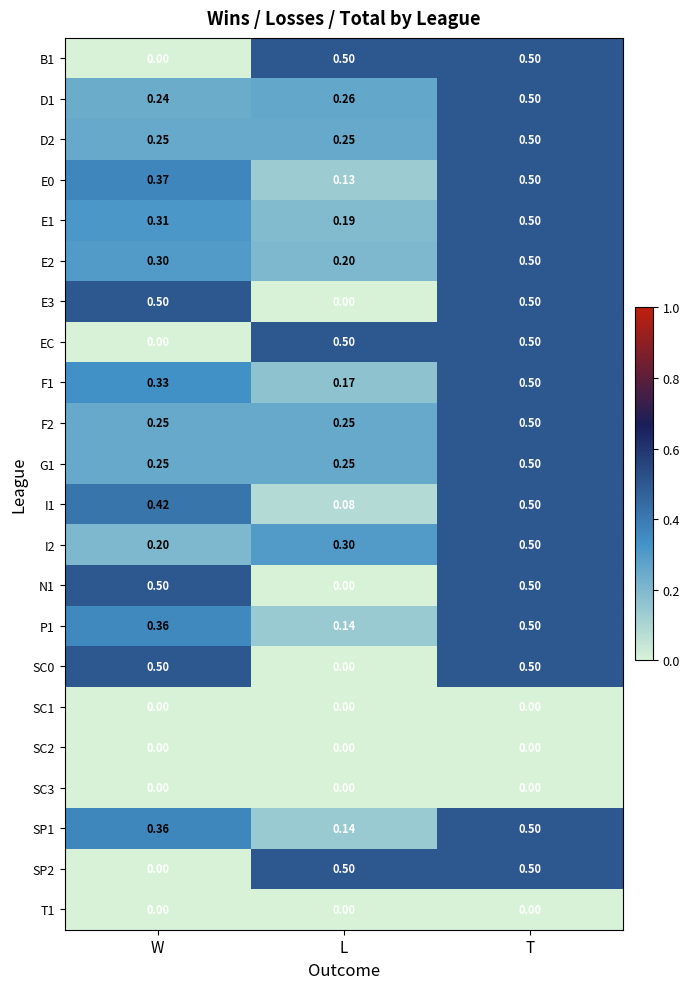

Which category has the highest value in the SP1 series?

T